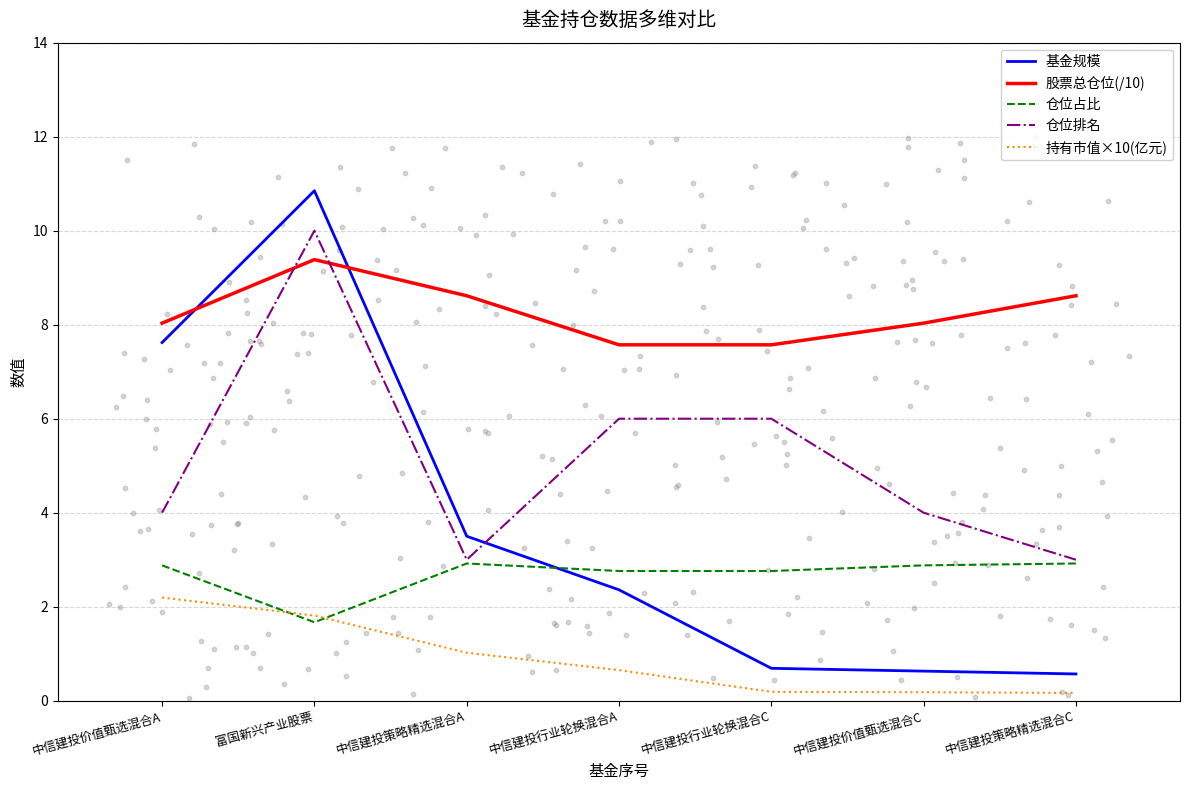

At which category is the sum across all series the highest?

富国新兴产业股票